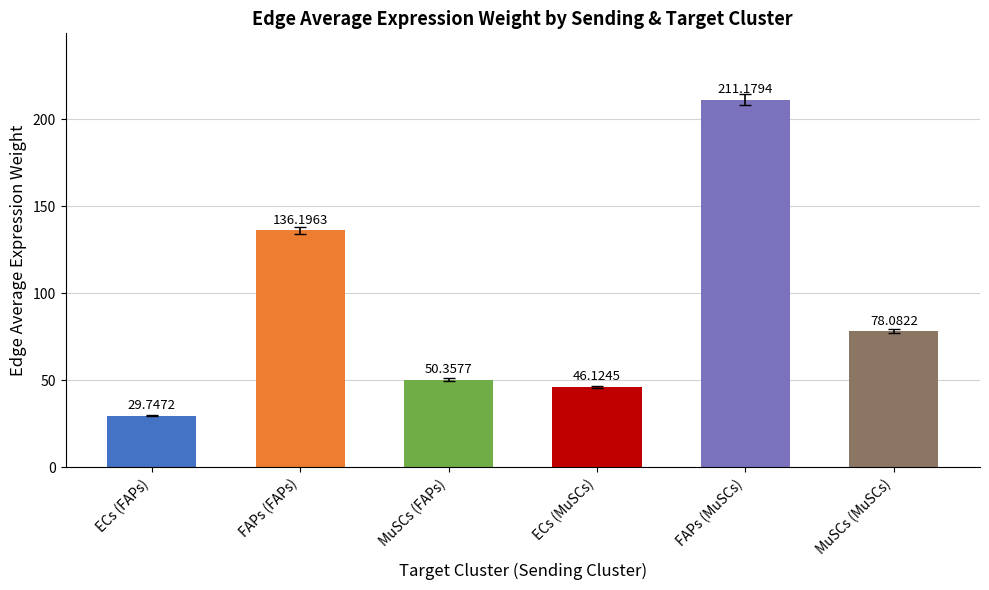

What is the change in value from ECs (MuSCs) to FAPs (MuSCs)?

+165.1